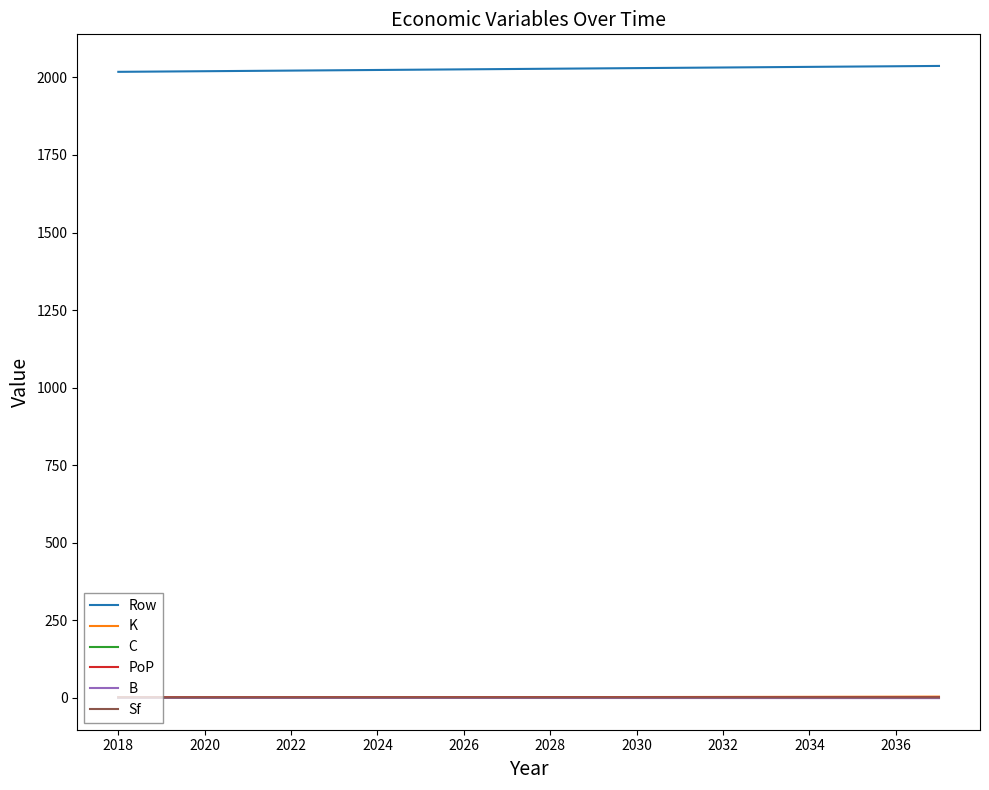

Which series has the largest total across all categories?

Row